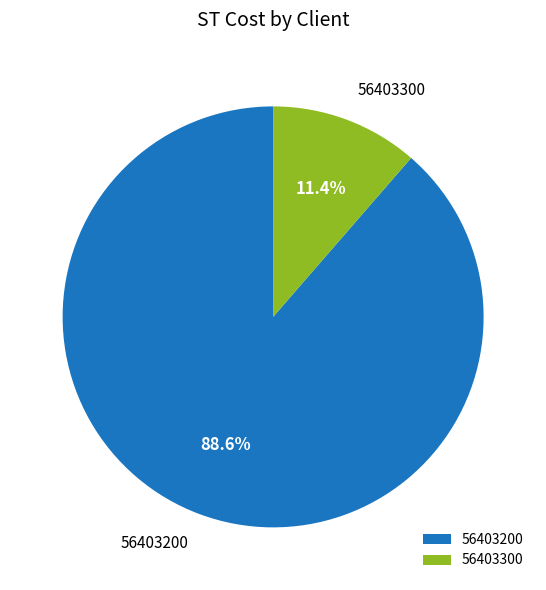

Rank the categories by value from highest to lowest.

56403200, 56403300